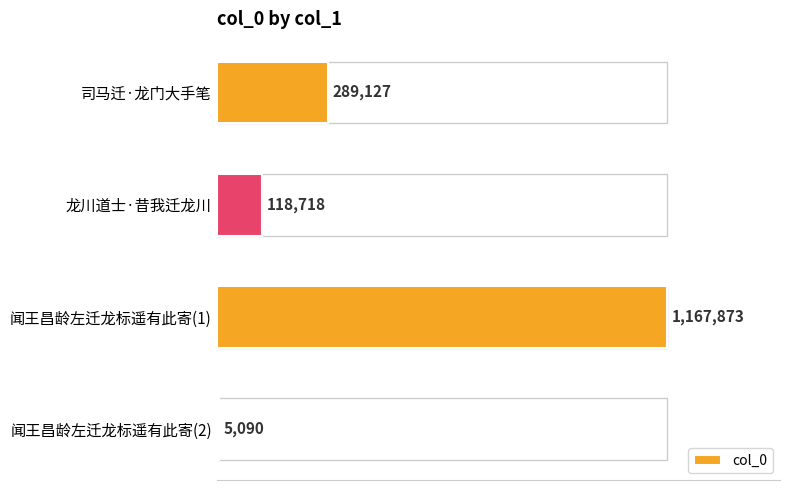

Are the bars horizontal?

Yes